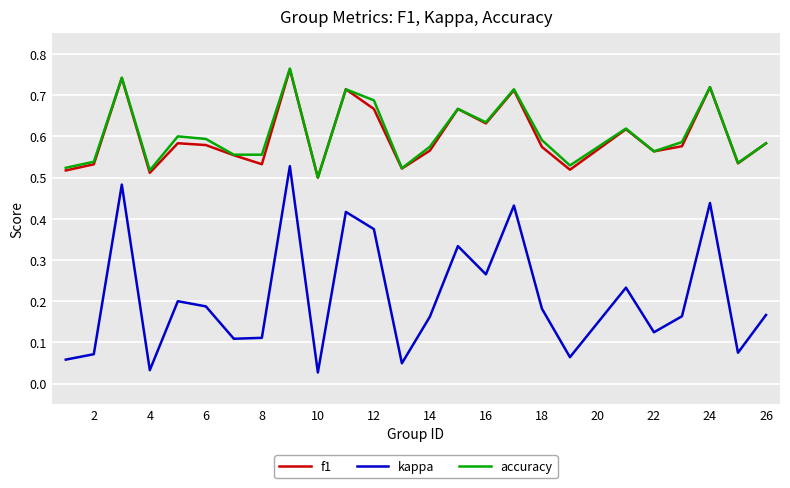

Which series has the widest spread of values?

kappa